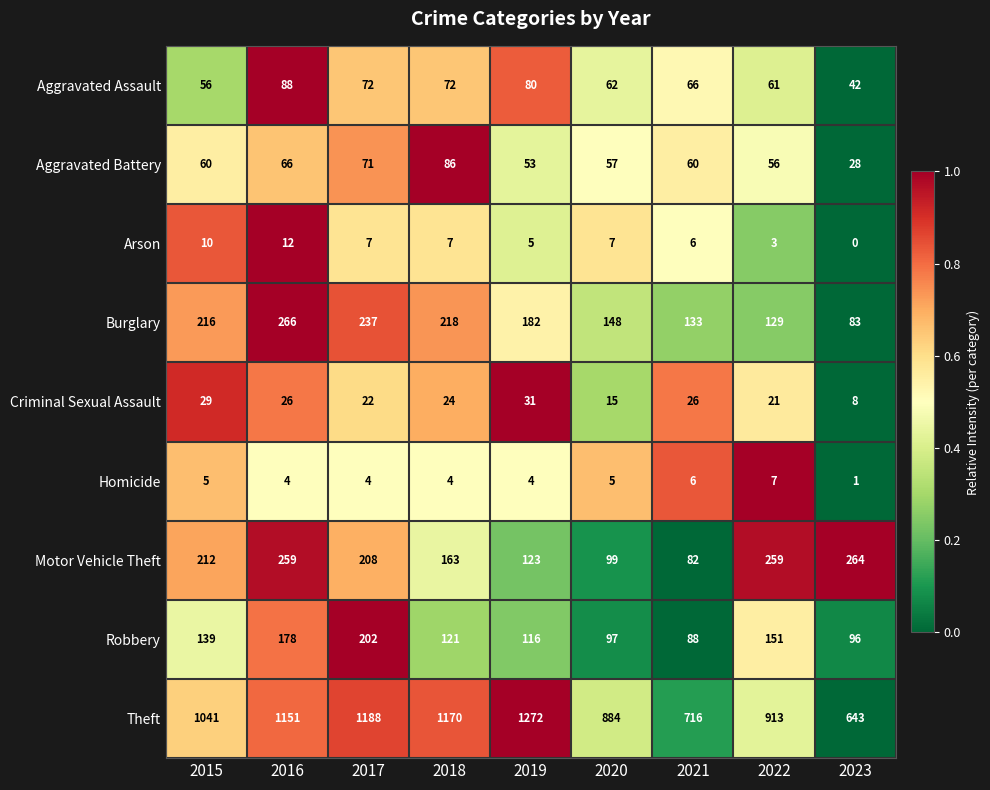

Where does the Robbery series first go above 121?

2015